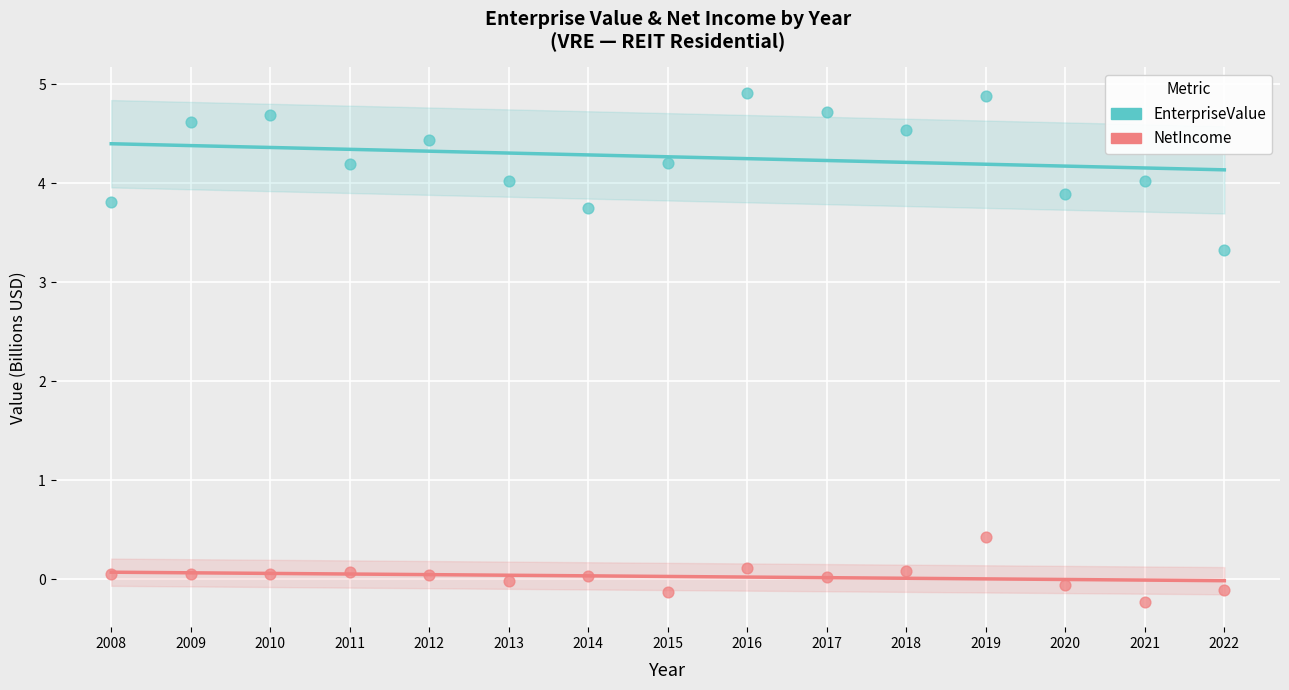

Across all data points, what is the range of X values (max minus min)?

14.0